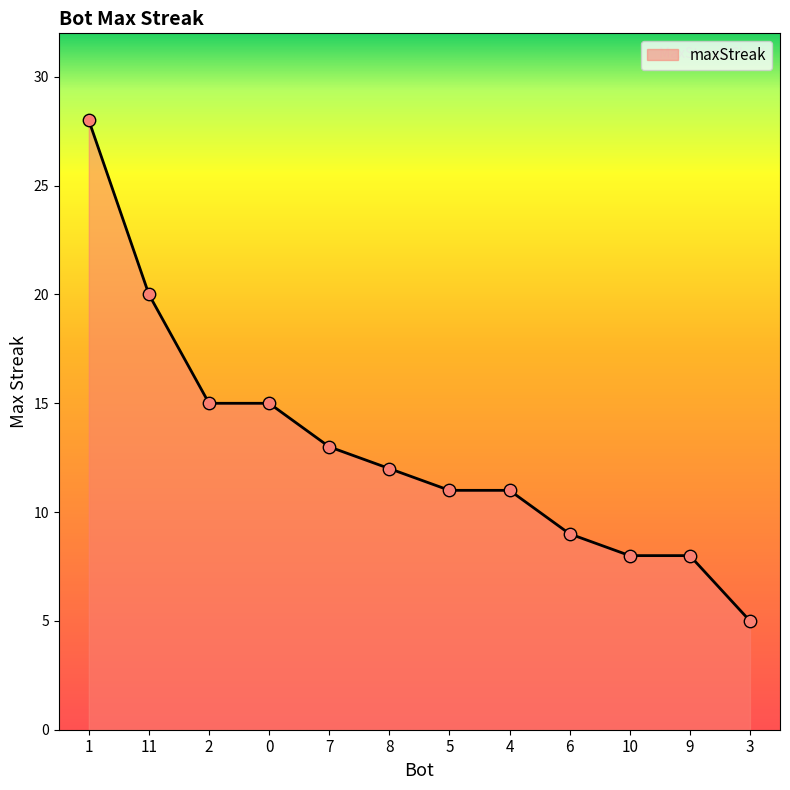

Which has a higher value, 1 or 4?

1